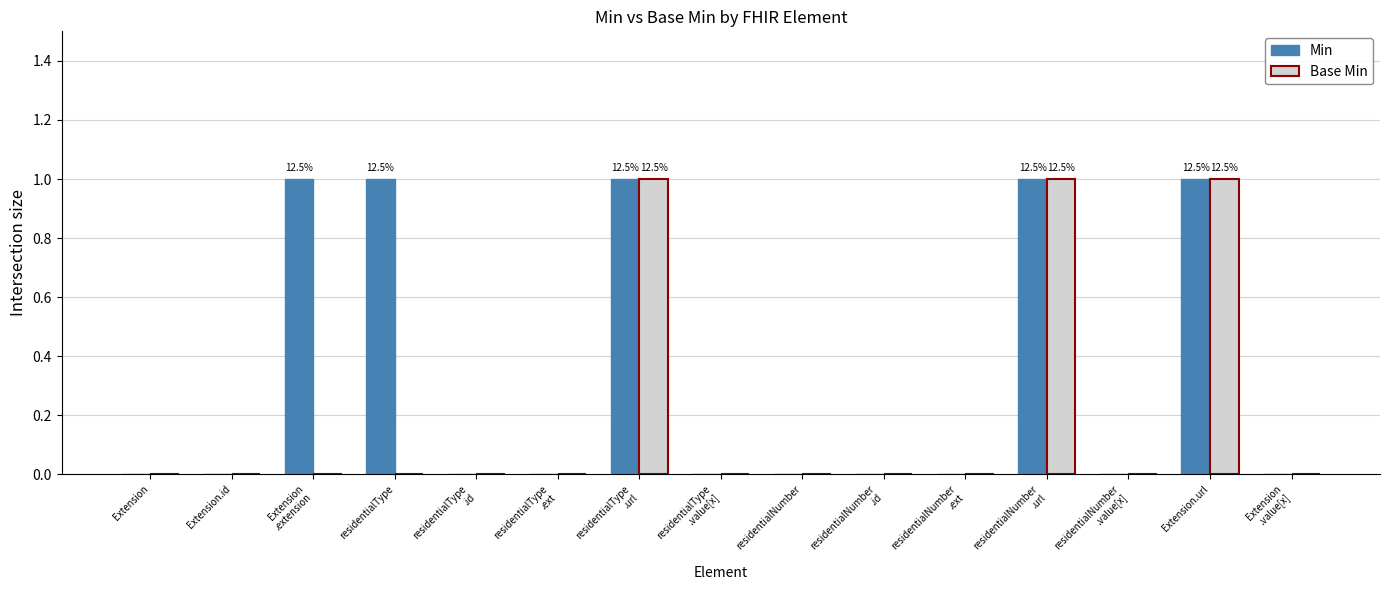

Which series changed the most between residentialType and Extension.url?

Base Min